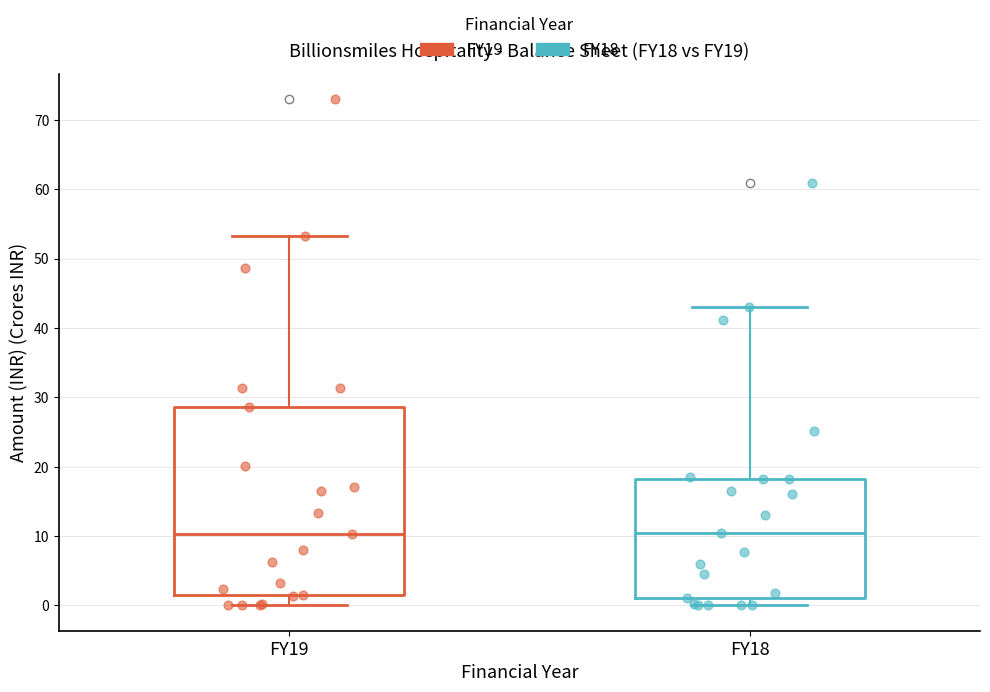

Reading left to right, transcribe this box plot: for each box, give where its median line is, the range the box spans, and where its two whiskers end, as read against the y-axis. The values are not printed on the chart, so give them approximately, as read against the axis.

FY19: median 10, box 1 to 29, whiskers 0 to 53
FY18: median 10, box 1 to 18, whiskers 0 to 43